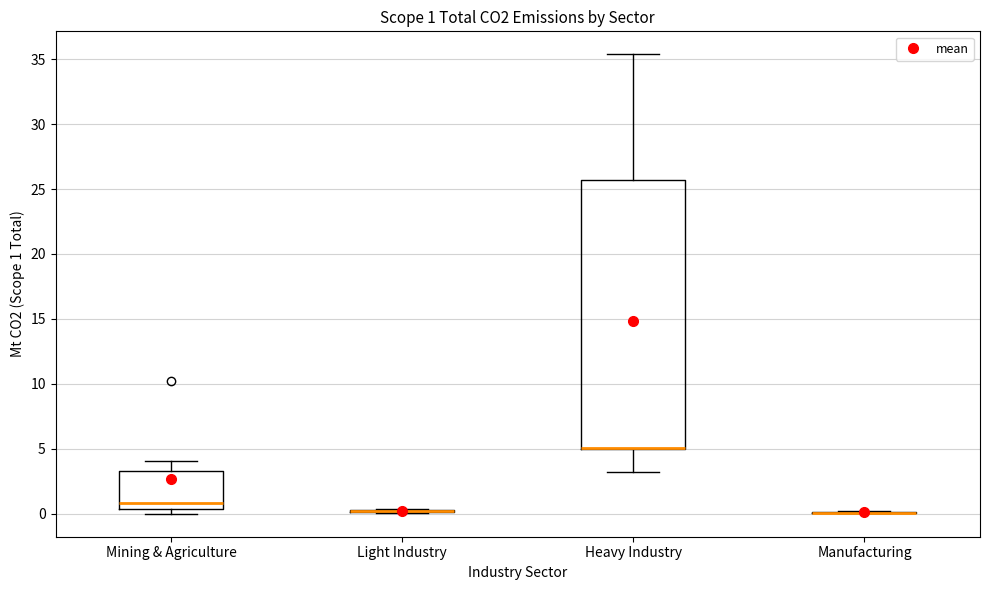

Which box is the tallest, from its lower edge to its upper edge?

Heavy Industry